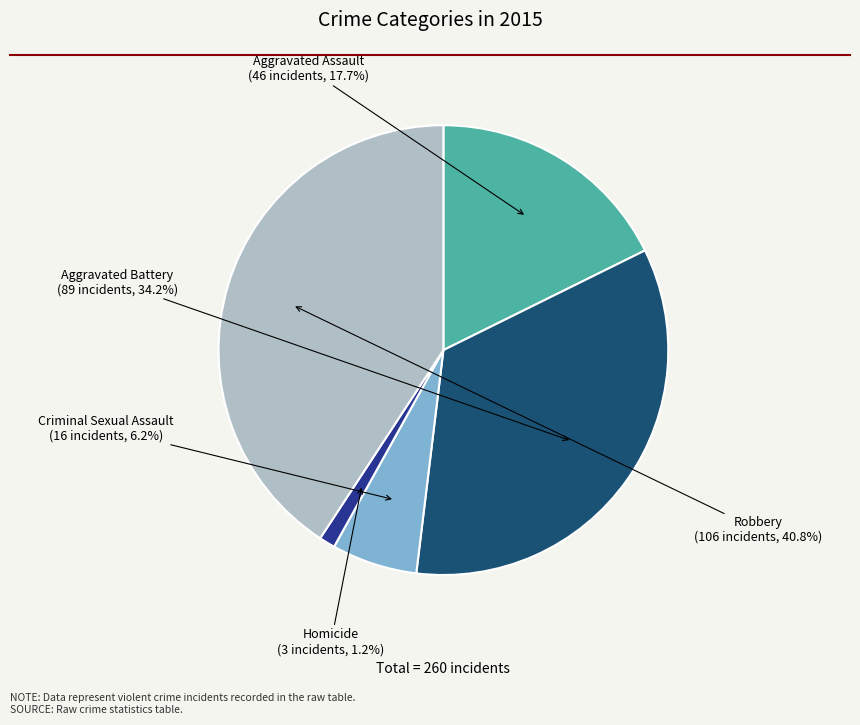

Is it true that Aggravated Battery is 34% of the pie?

True